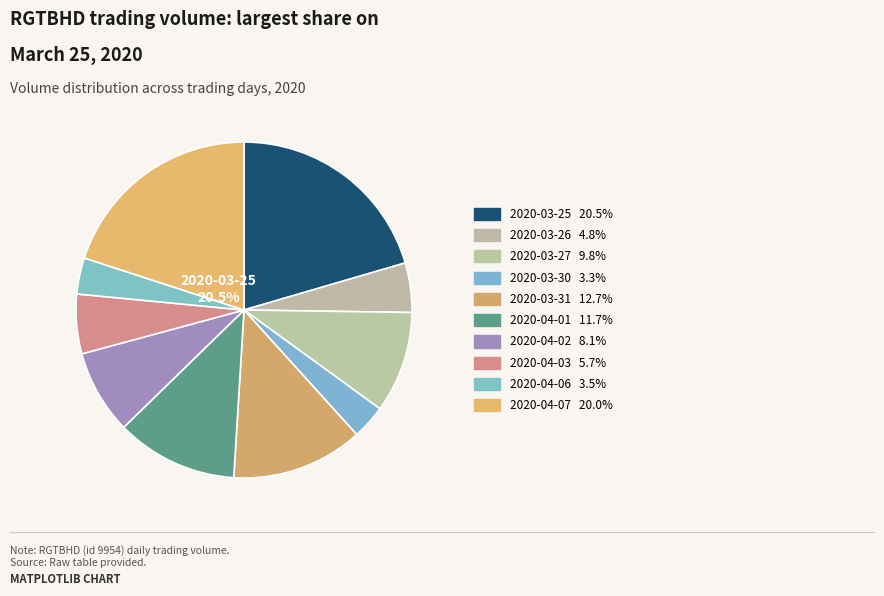

Which slice is the smallest?

2020-03-30